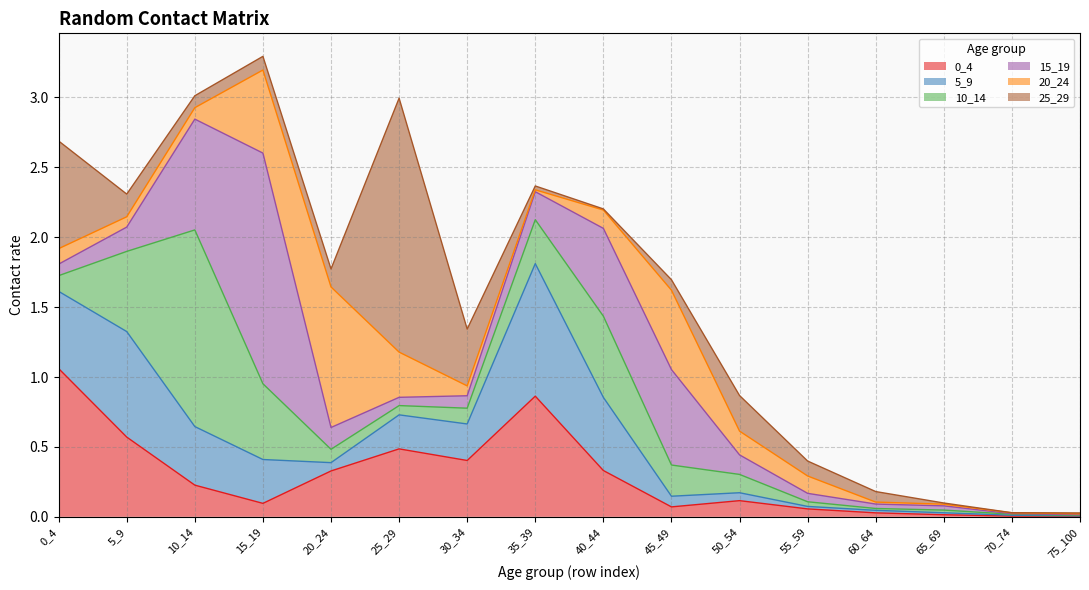

True or false: 25_29 has more than 1 points higher than both neighbors.

True